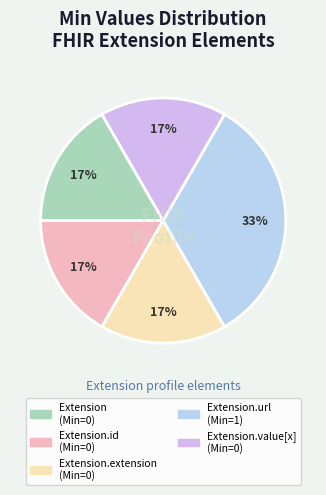

Which category has the biggest portion of the pie?

Extension.url